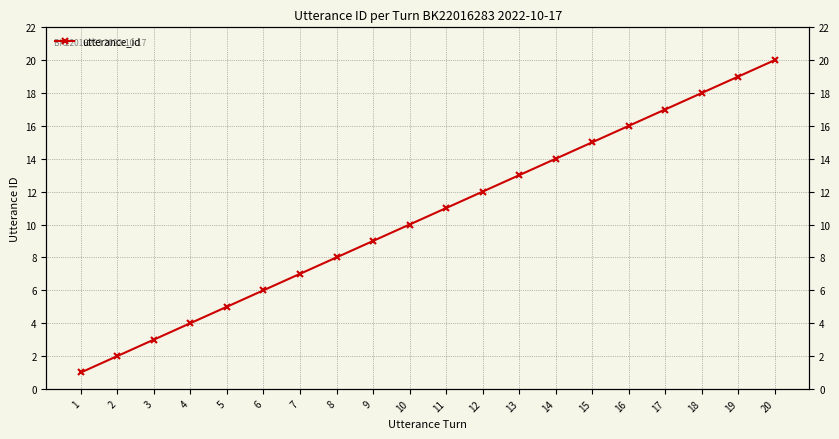

Where does the data first go above 11?

12